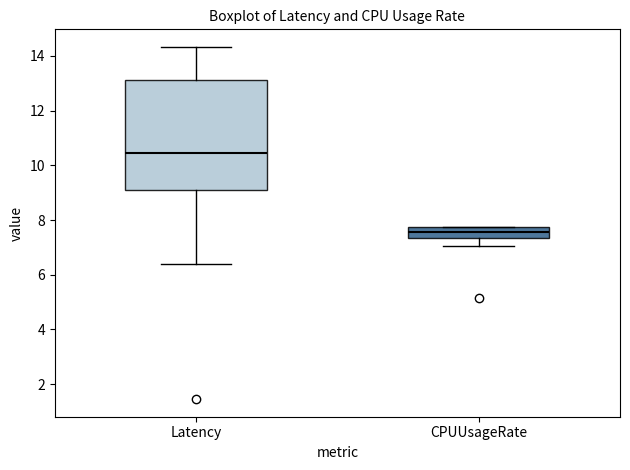

Comparing the boxes themselves (not the whiskers), which one is the tallest?

Latency